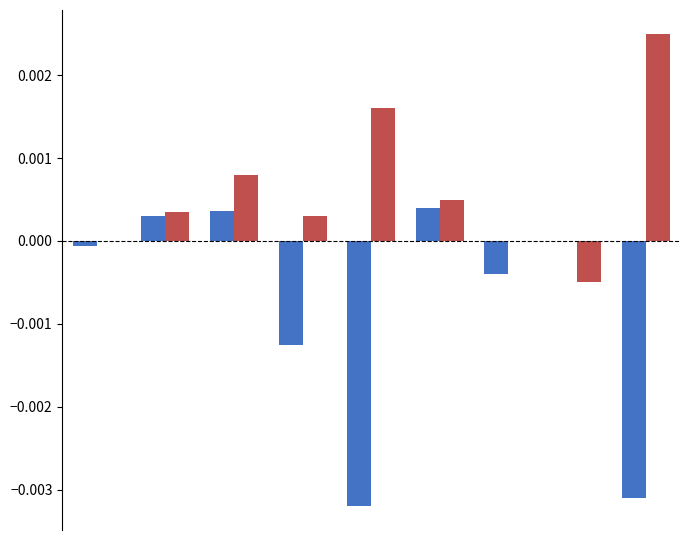

How many series are shown in this chart?

2